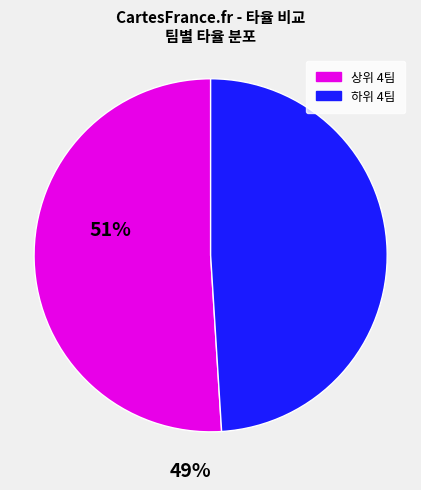

How many segments does this pie chart have?

2